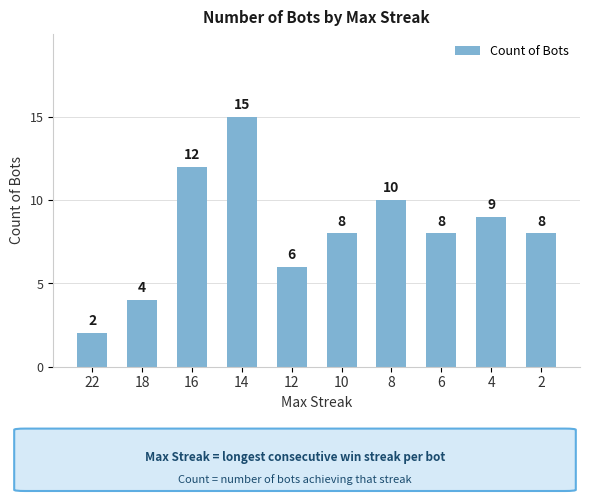

Read the value at 4.

9